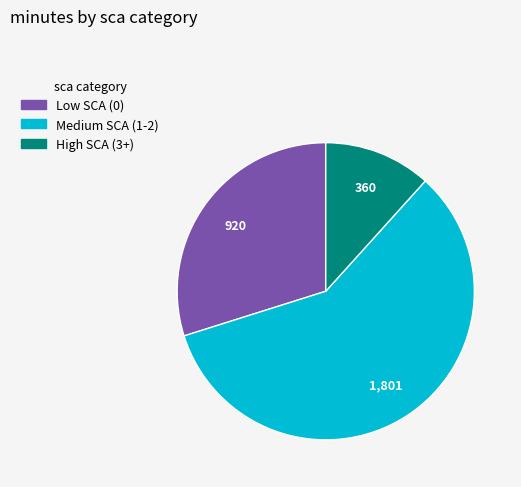

Does any single category account for the majority?

Yes